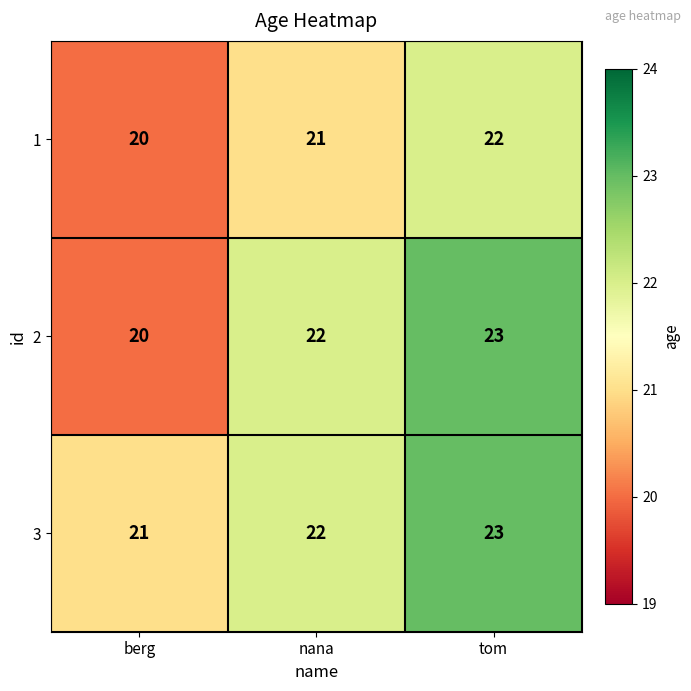

What is the spread (max minus min) of values at nana?

1